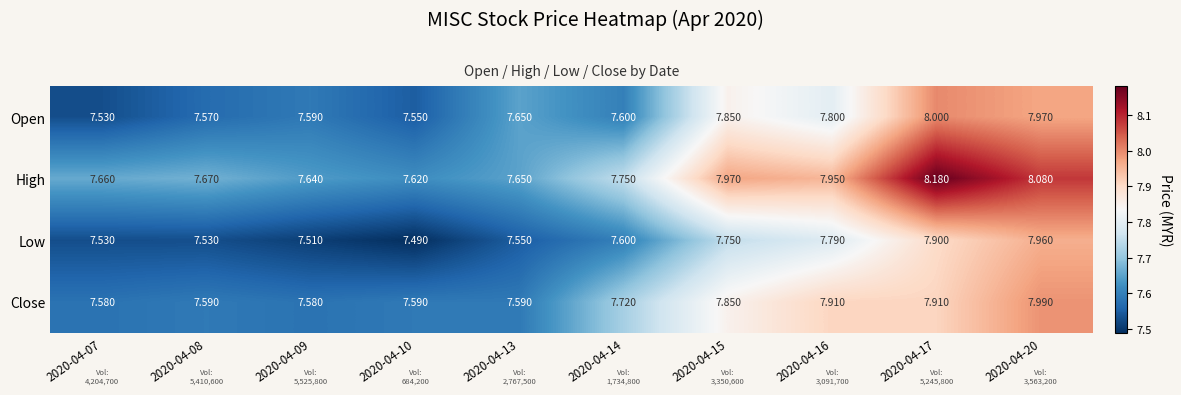

Rank the series by their maximum value, from lowest to highest.

Low, Close, Open, High